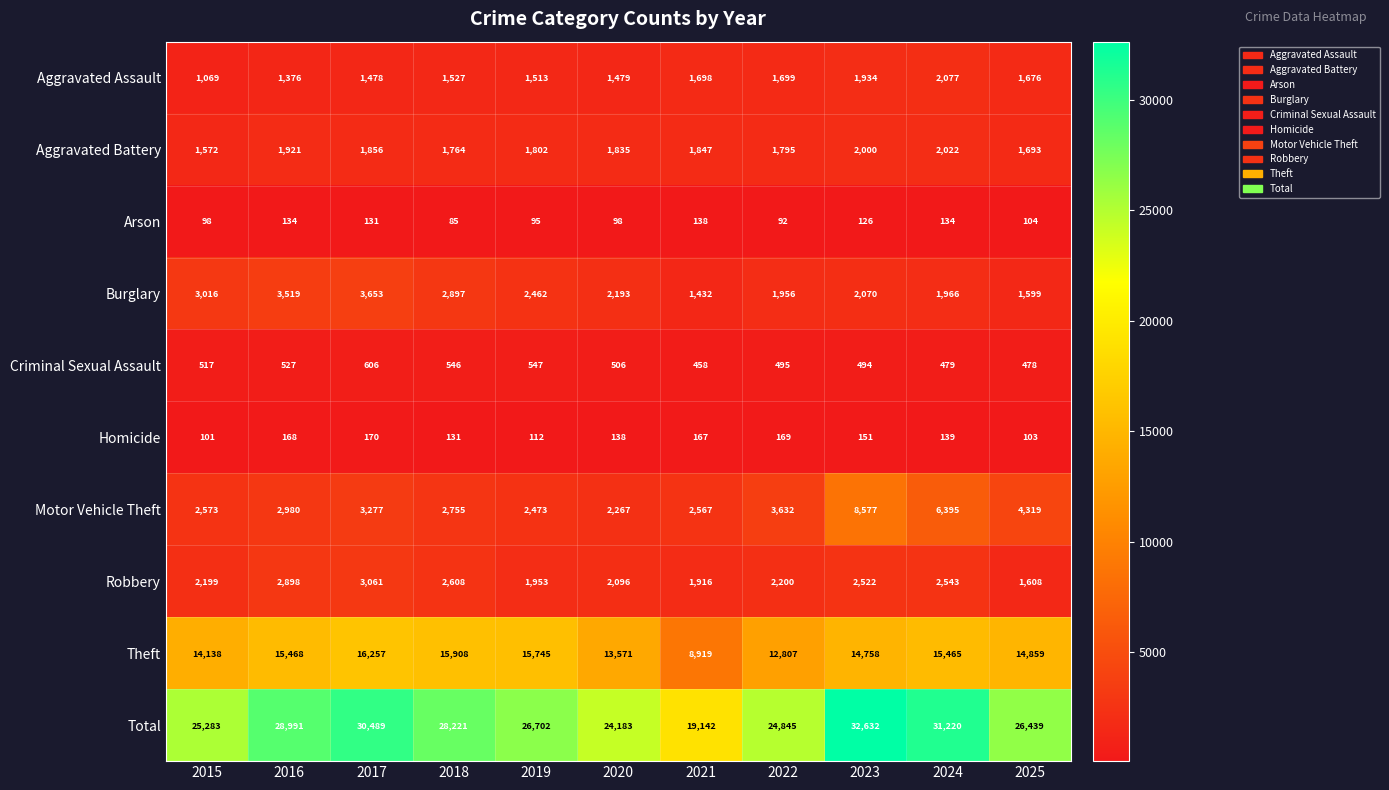

How many data points does each series have?

11